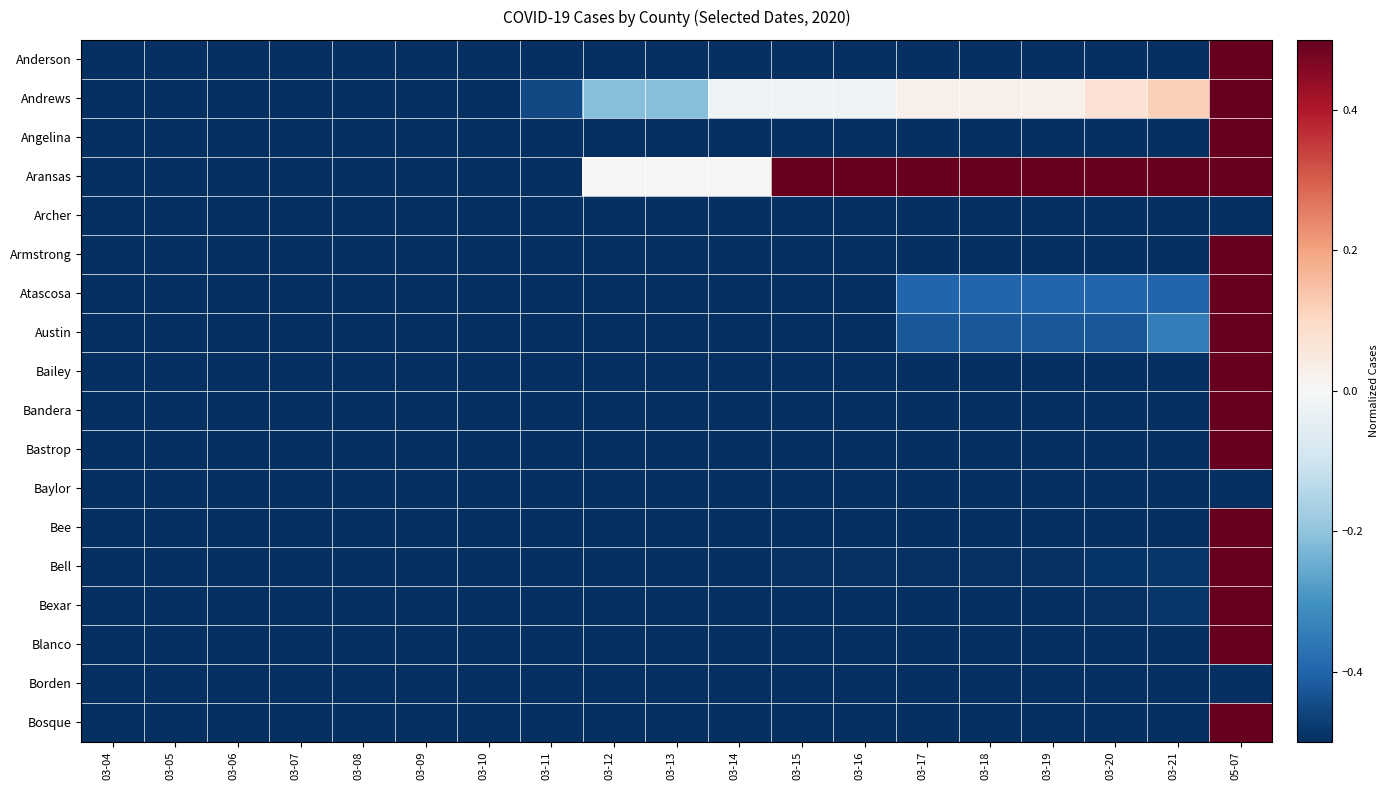

List the series in order of their peak value, lowest first.

Archer, Baylor, Borden, Anderson, Andrews, Angelina, Aransas, Armstrong, Atascosa, Austin, Bailey, Bandera, Bastrop, Bee, Bell, Bexar, Blanco, Bosque